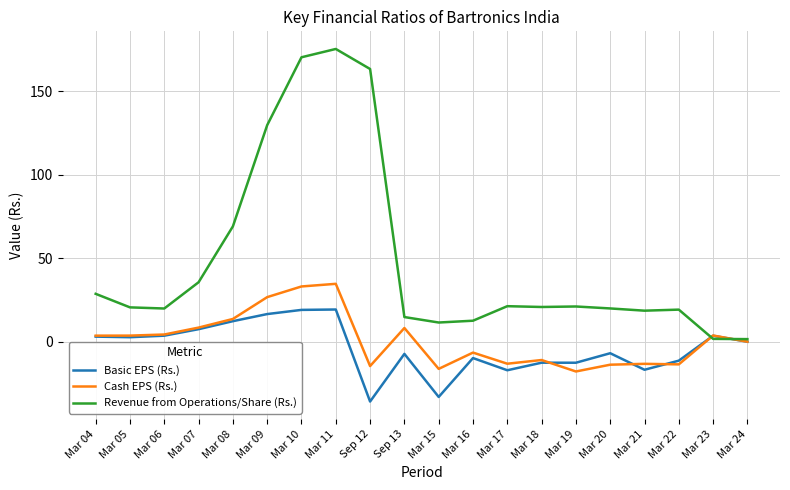

Is the value of Cash EPS (Rs.) at Mar 23 greater than the value of Basic EPS (Rs.) at Mar 22?

Yes